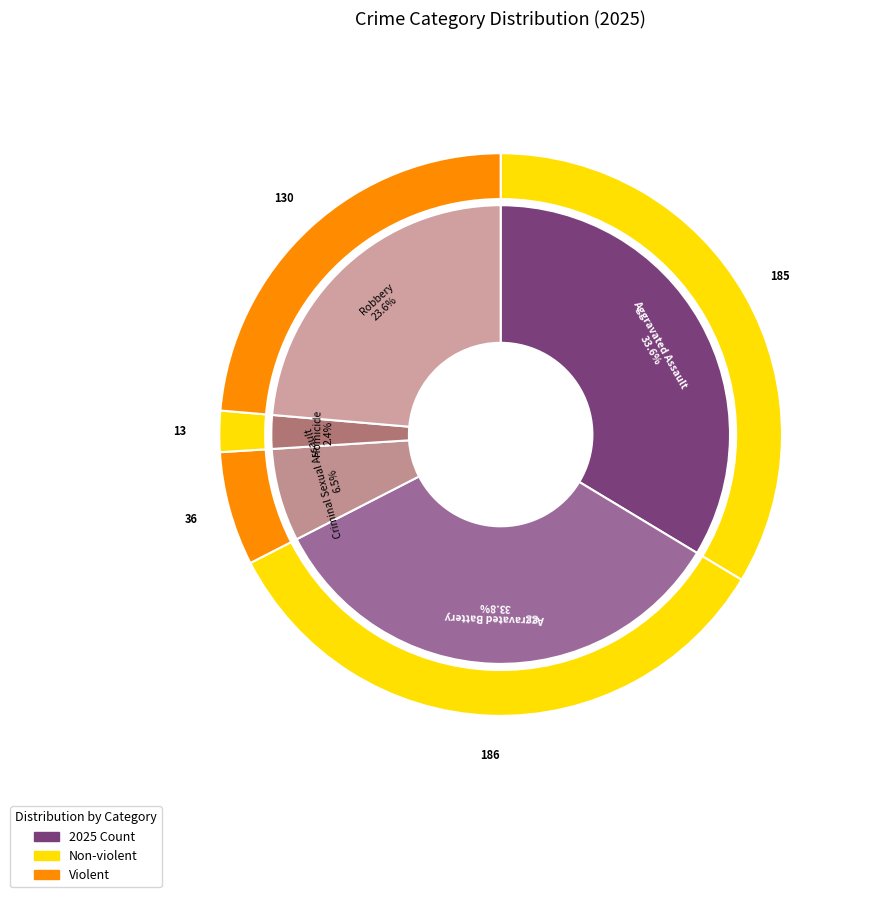

How many slices are in this pie chart?

5